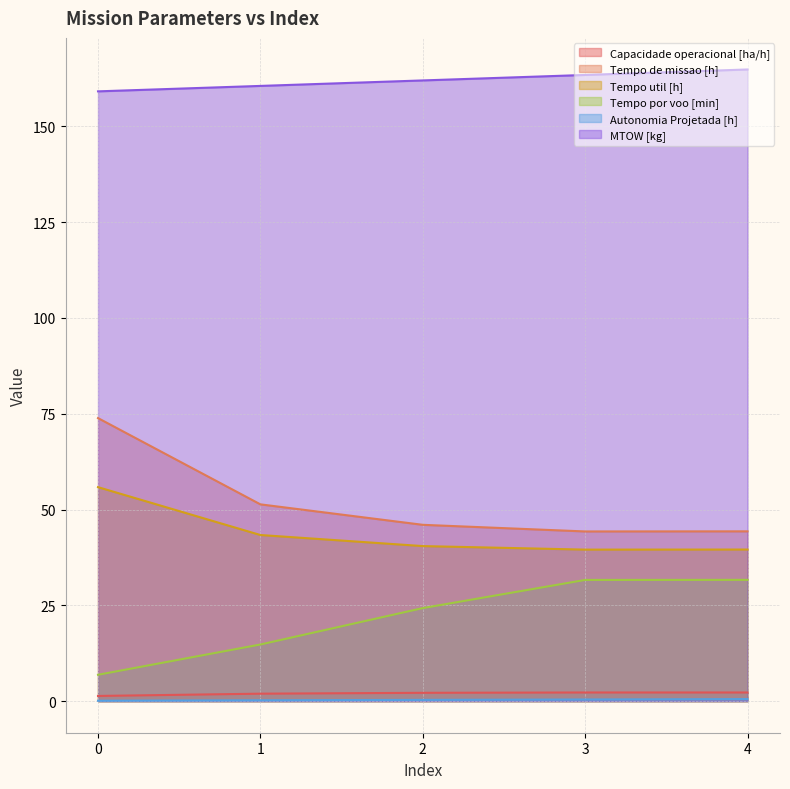

Reading left to right, what are all the values shown in this chart?

Capacidade operacional [ha/h]: 1.4	1.9	2.2	2.3	2.3
Tempo de missao [h]: 73.9	51.4	46.0	44.3	44.3
Tempo util [h]: 55.8	43.4	40.5	39.5	39.6
Tempo por voo [min]: 6.9	14.8	24.3	31.6	31.6
Autonomia Projetada [h]: 0.1	0.2	0.3	0.4	0.5
MTOW [kg]: 159.1	160.5	162.0	163.4	164.8